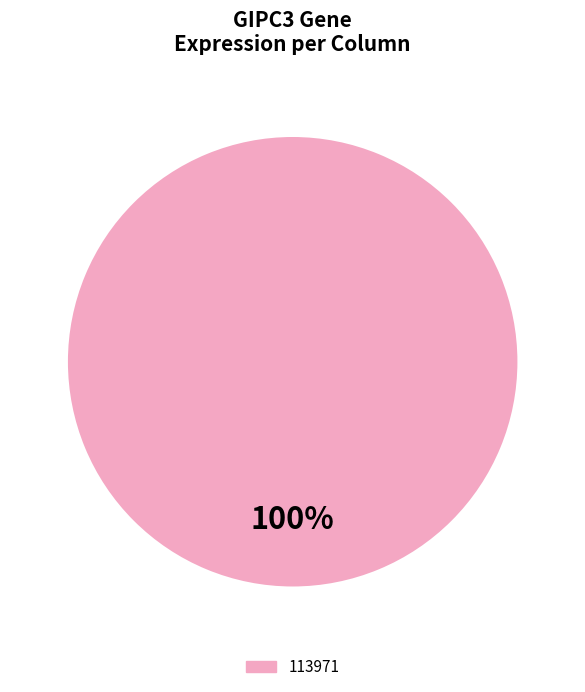

Does any single category account for the majority?

Yes